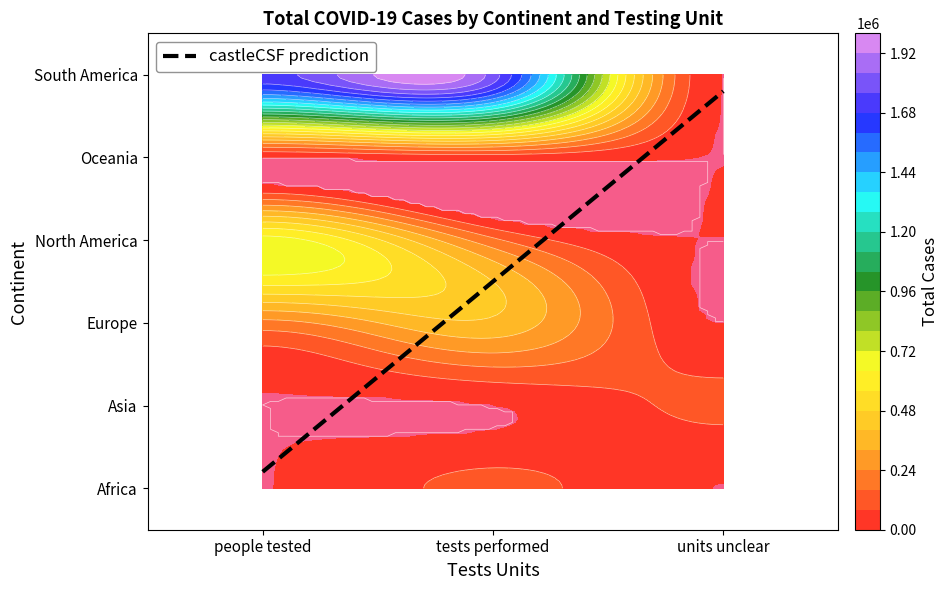

What is the total value across all series at units unclear?

95879